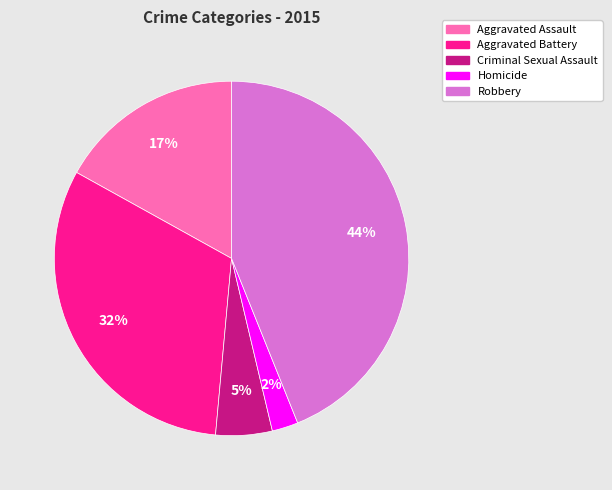

Rank the categories by value from lowest to highest.

Homicide, Criminal Sexual Assault, Aggravated Assault, Aggravated Battery, Robbery